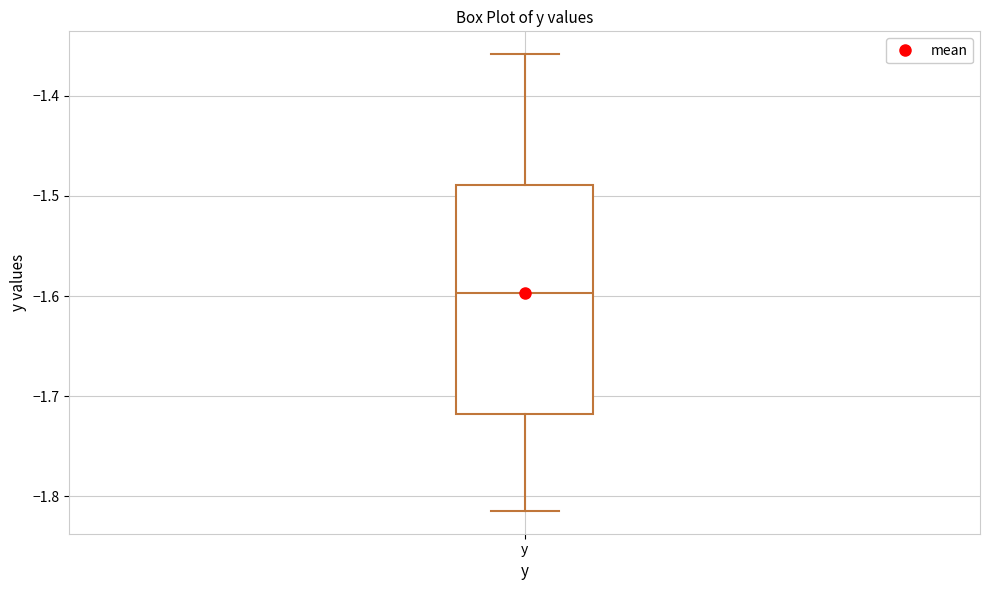

Where is the upper edge of the box for y on the y-axis? The values are not printed on the chart, so give them approximately, as read against the axis.

-1.49